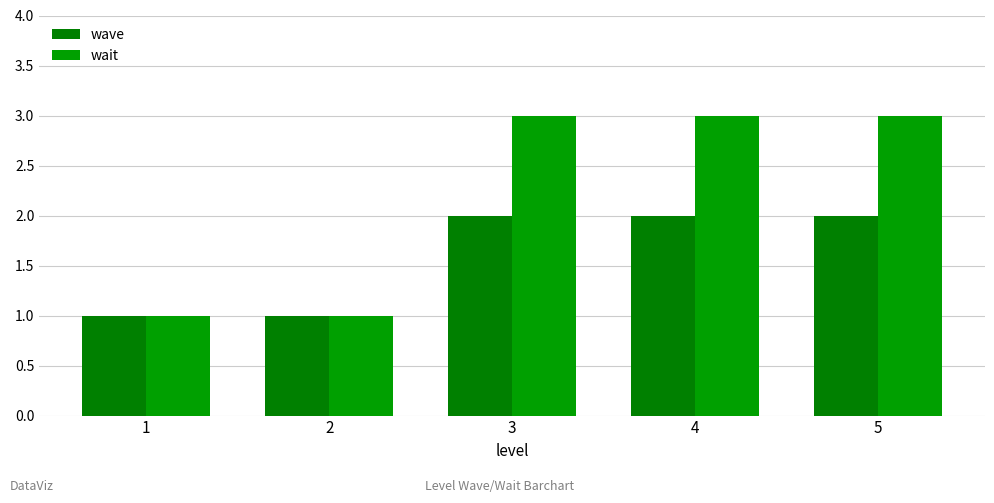

Which label corresponds to the largest value in the chart?

3